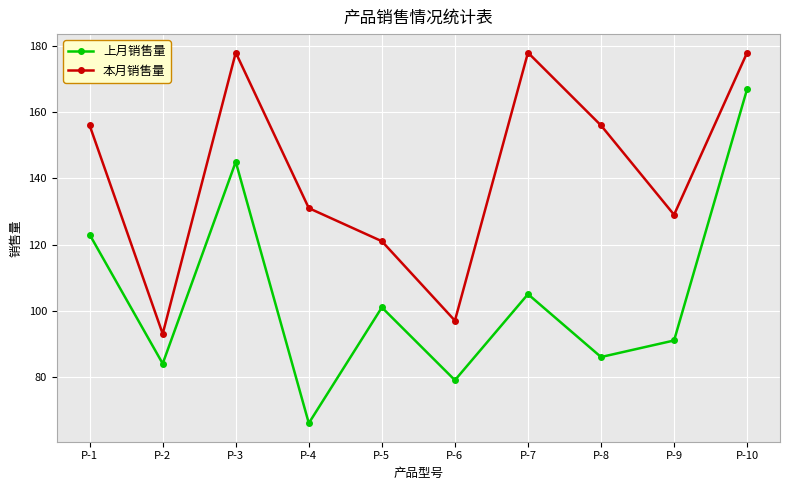

Reading right to left, extract all data points from this chart.

上月销售量: 167	91	86	105	79	101	66	145	84	123
本月销售量: 178	129	156	178	97	121	131	178	93	156